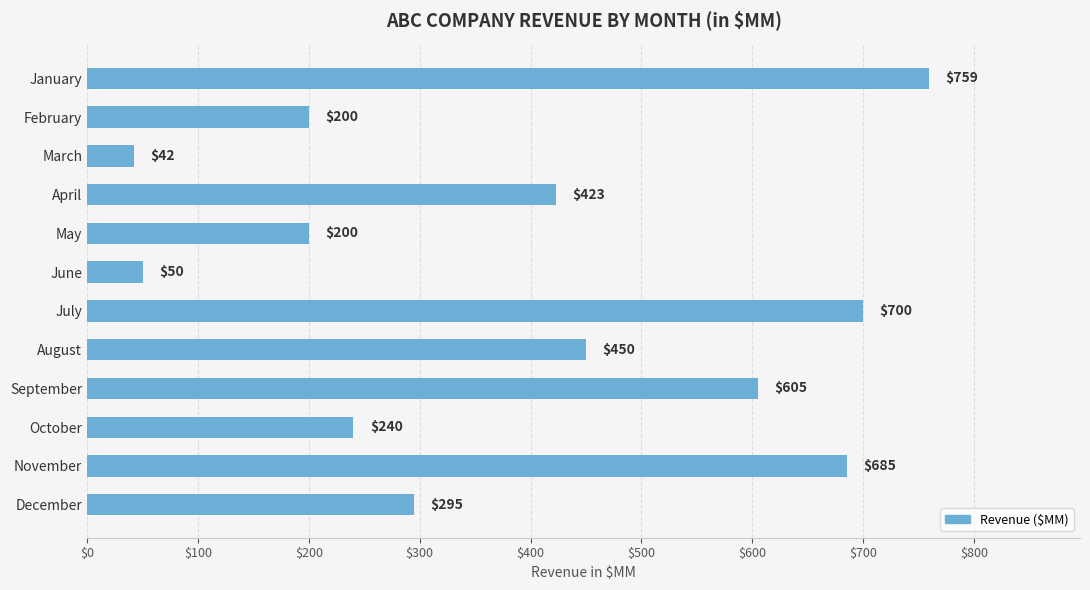

Reading top to bottom, extract all data points from this chart.

January=759	February=200	March=42	April=423	May=200	June=50	July=700	August=450	September=605	October=240	November=685	December=295